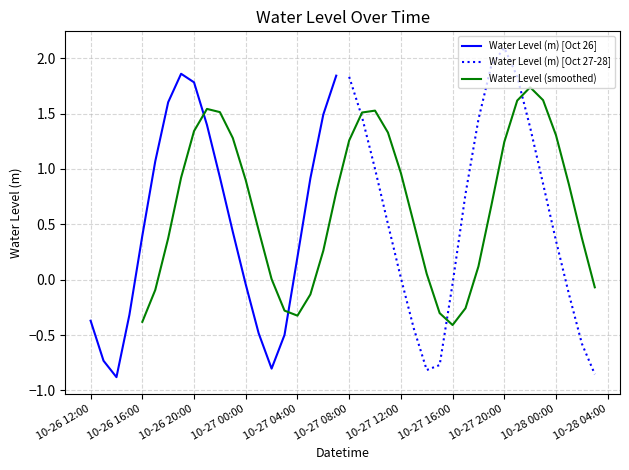

Where does the Water Level (m) [Oct 26] series first go above 0?

10-26 16:00